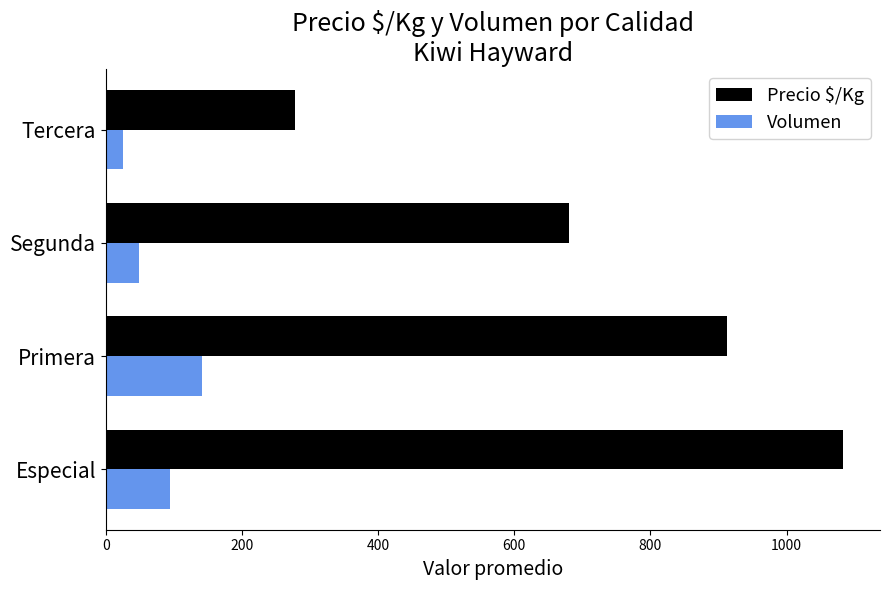

What value does the Precio $/Kg series have at Tercera?

278